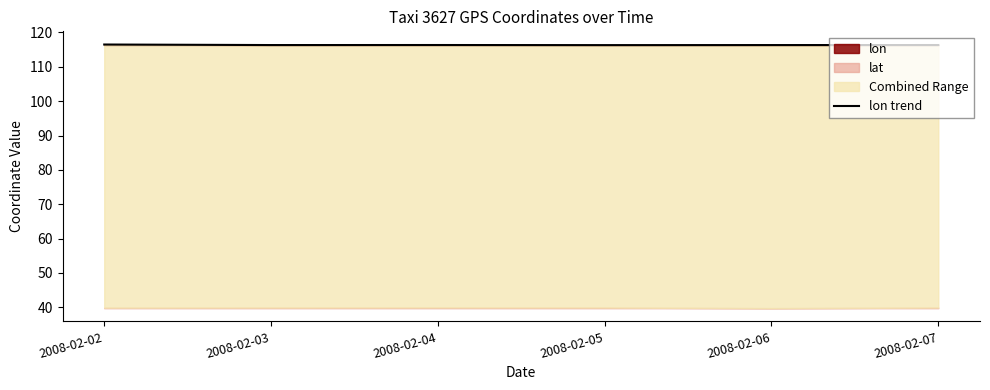

Reading left to right, list all the values displayed in this chart.

2008-02-02=116.5	2008-02-03=116.3	2008-02-04=116.4	2008-02-05=116.3	2008-02-06=116.3	2008-02-07=116.3